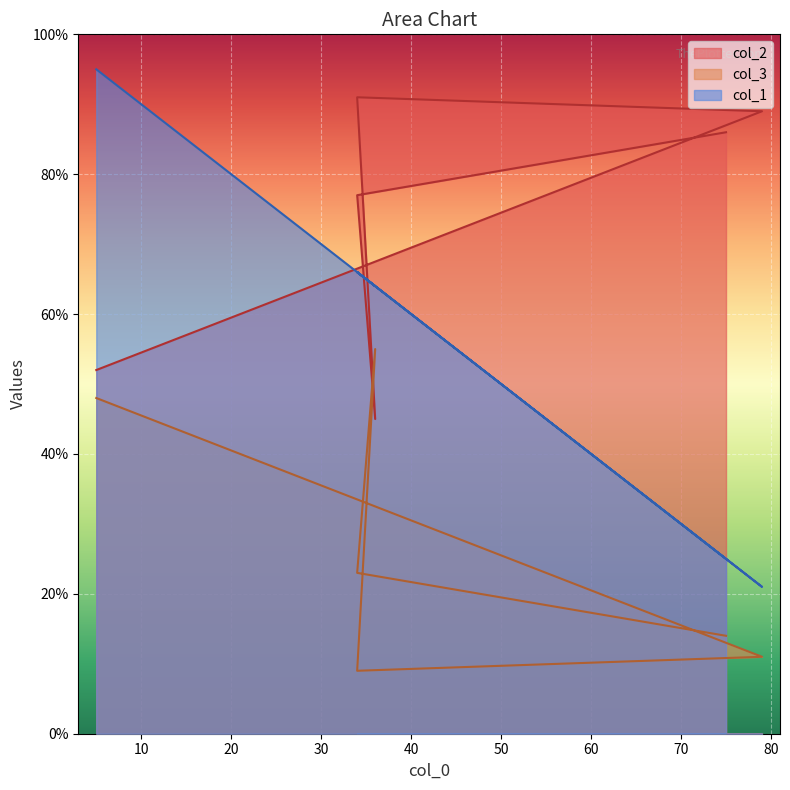

List the labels in order of col_3 value, smallest first.

34, 79, 75, 34, 5, 36